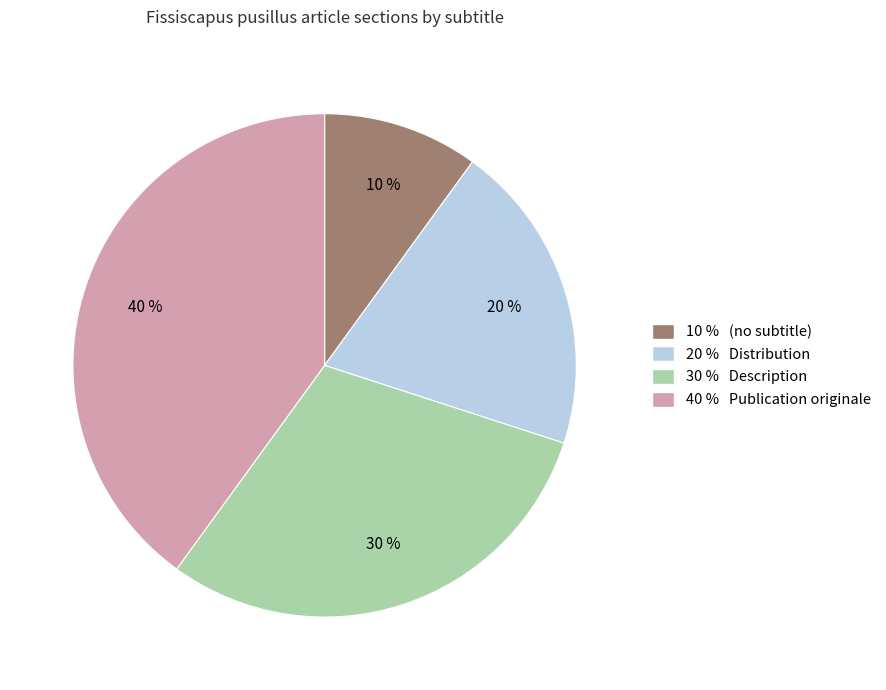

Does any single category account for the majority?

No